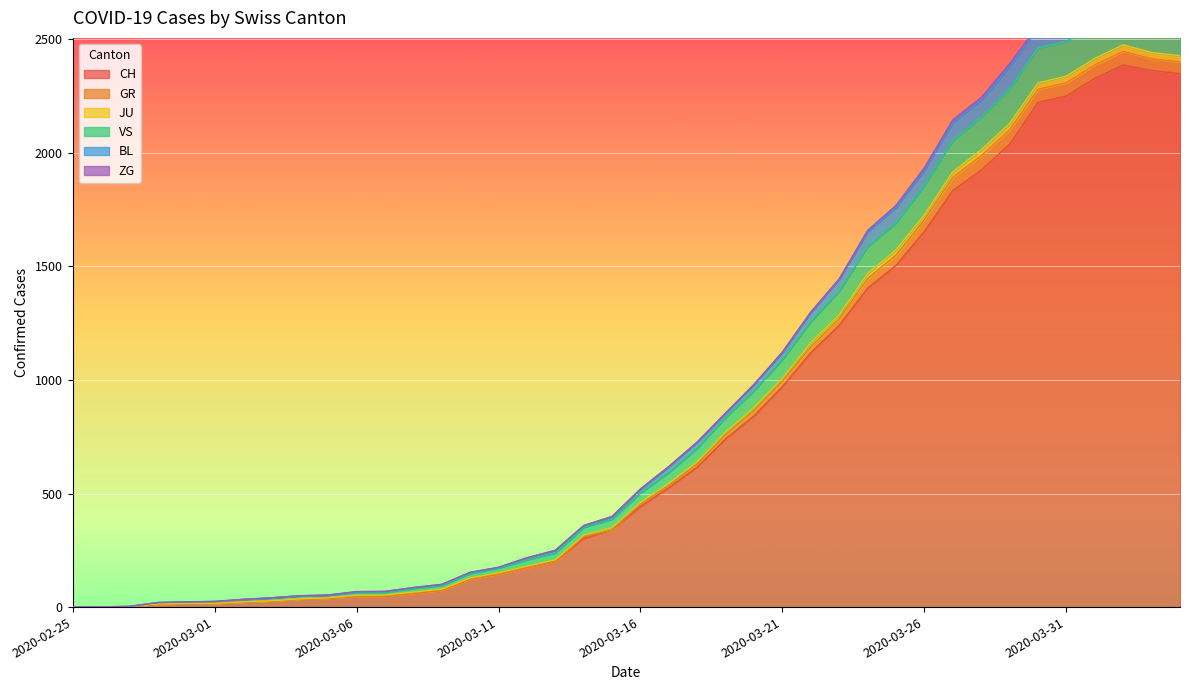

What is the label of the 13th point from the right?

2020-03-23